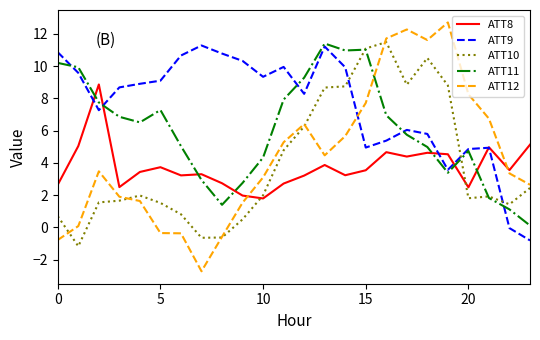

What is the minimum value for ATT9?

-0.8